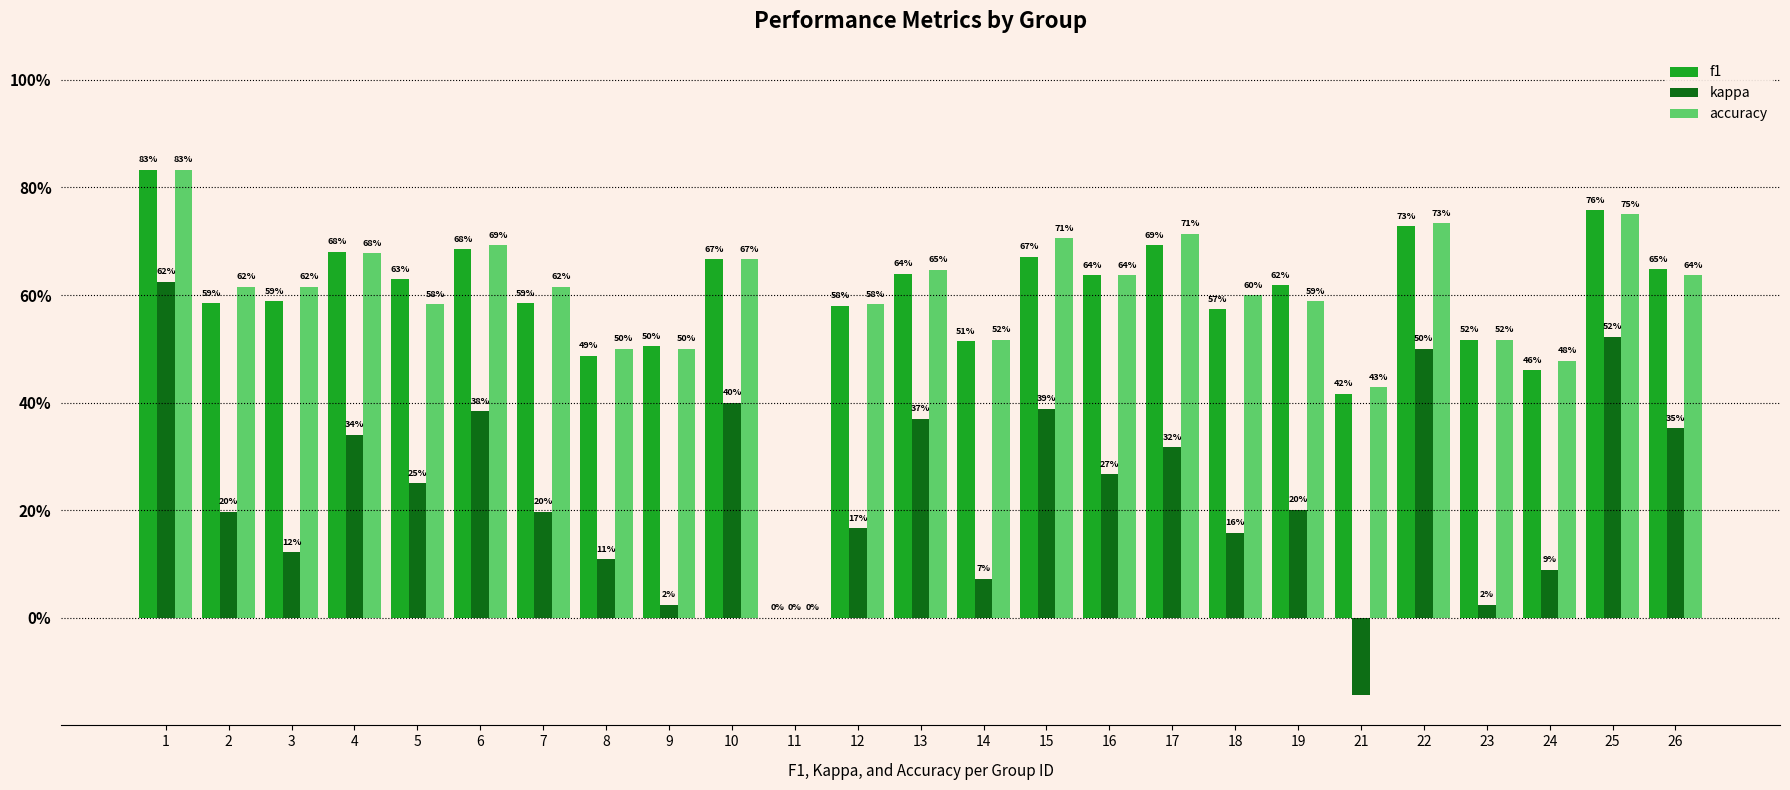

The f1 series shows 0.4 at 21. True or false?

True